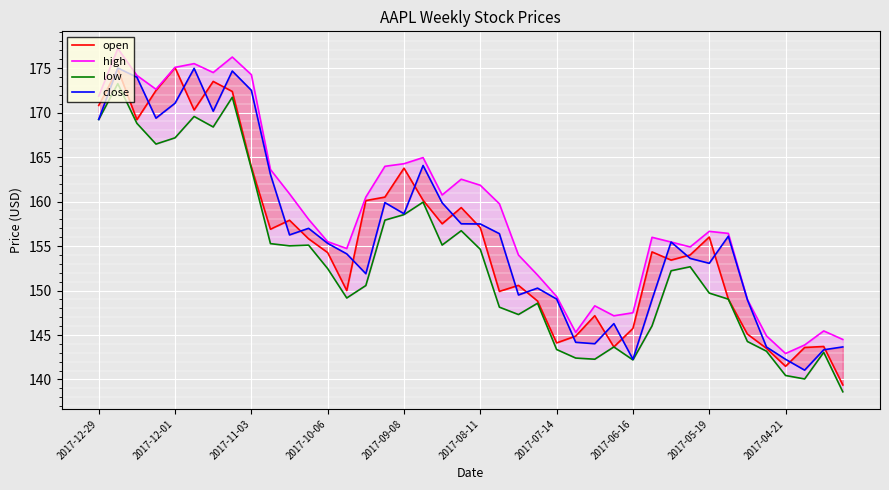

What are all the series names shown in the legend?

open, high, low, close